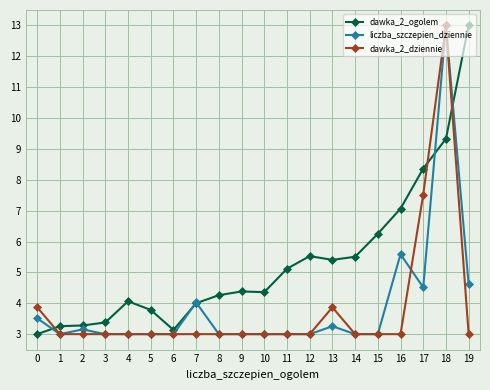

True or false: liczba_szczepien_dziennie and dawka_2_dziennie cross at least once.

True